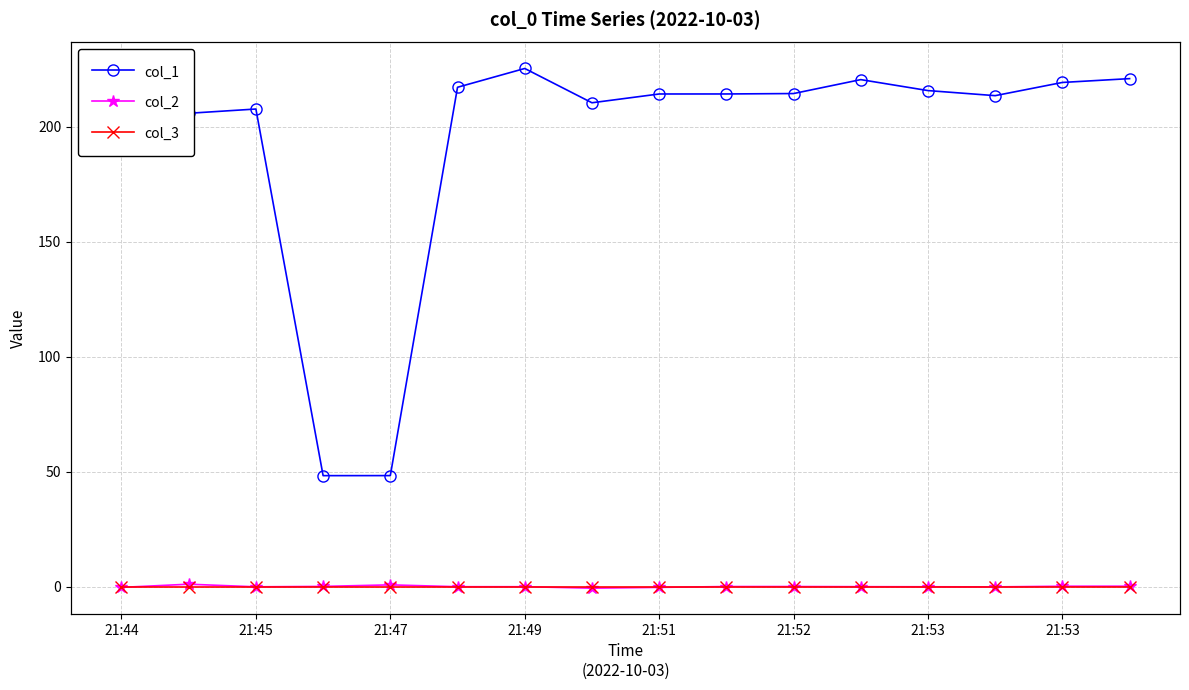

Which series changed the most between 21:51 and 11?

col_1